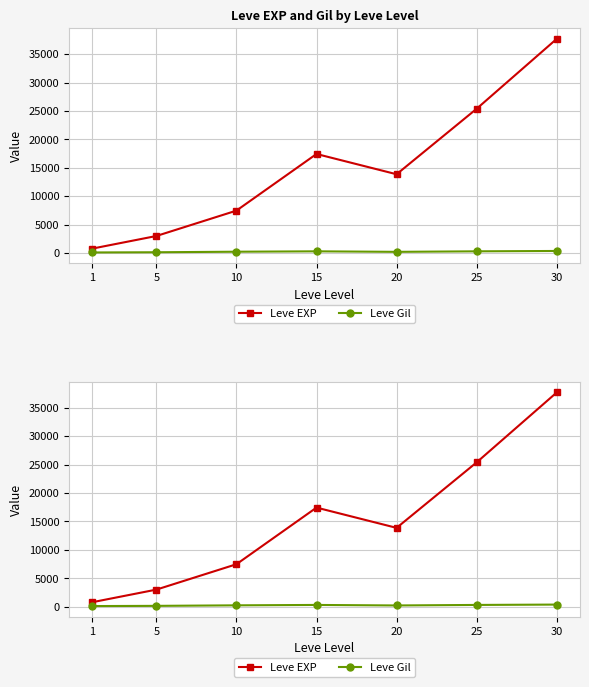

How many lines are shown in the chart?

2